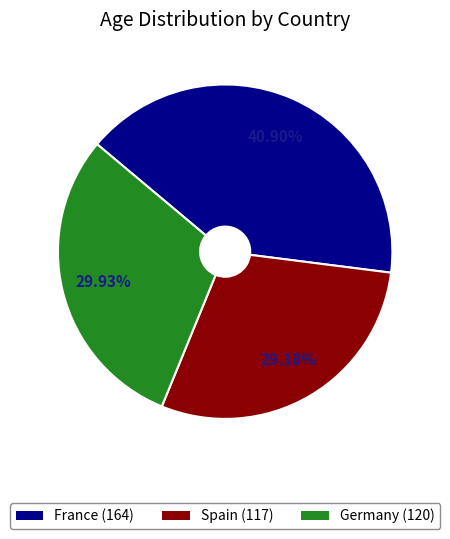

What is the smallest slice in the pie chart?

Spain